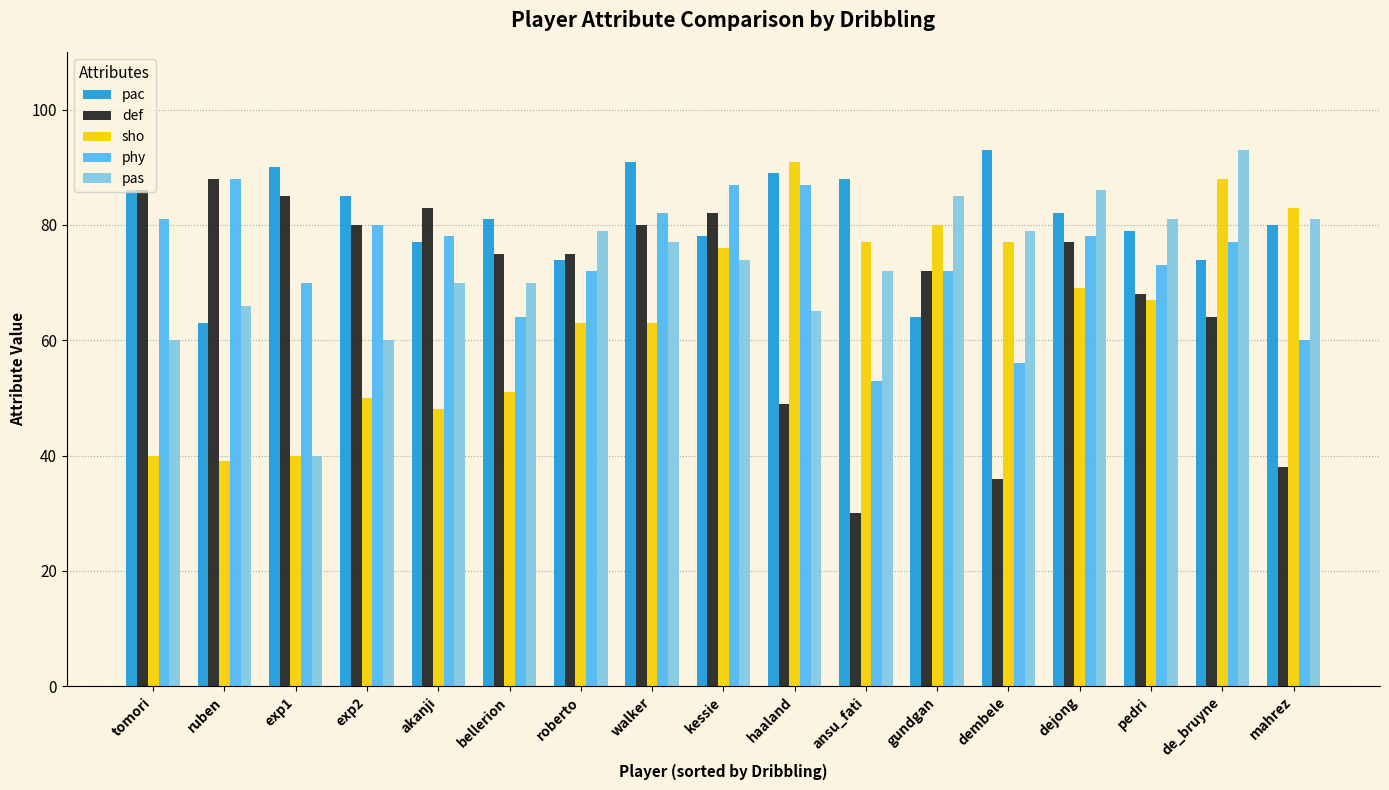

The pas series shows 22 at dembele. True or false?

False